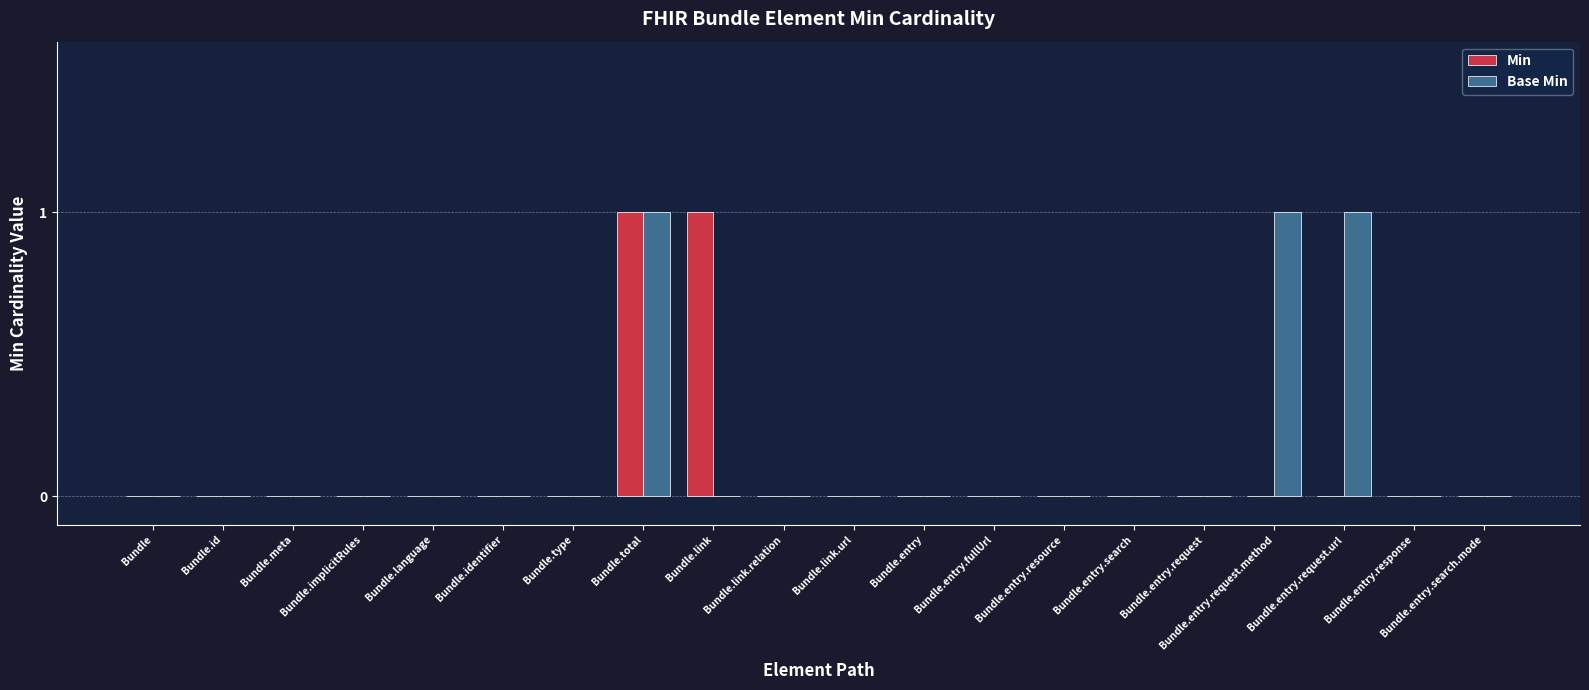

What is the greatest value displayed?

1